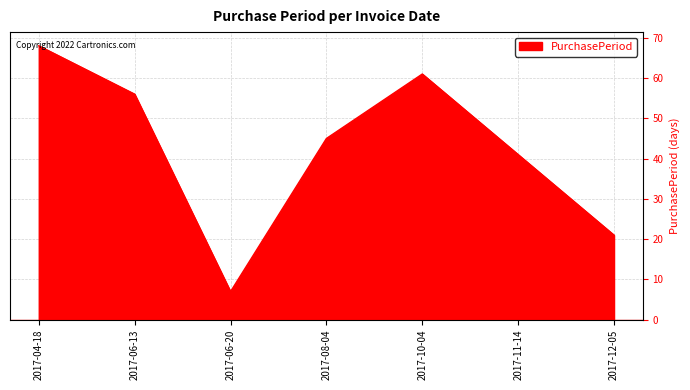

Is it true that the value at 2017-10-04 is 61?

True